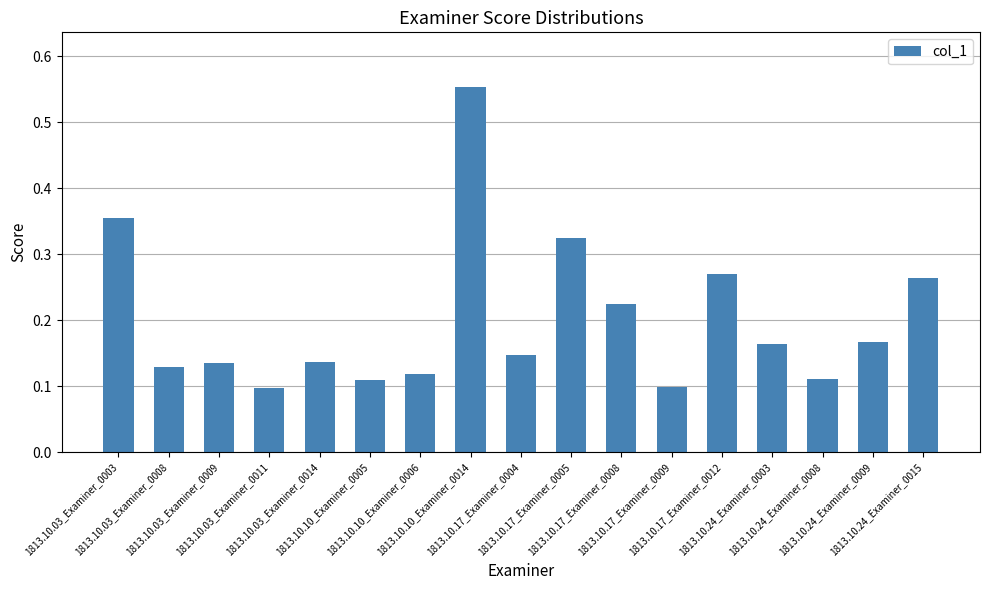

What is the difference between the maximum and minimum values?

0.5